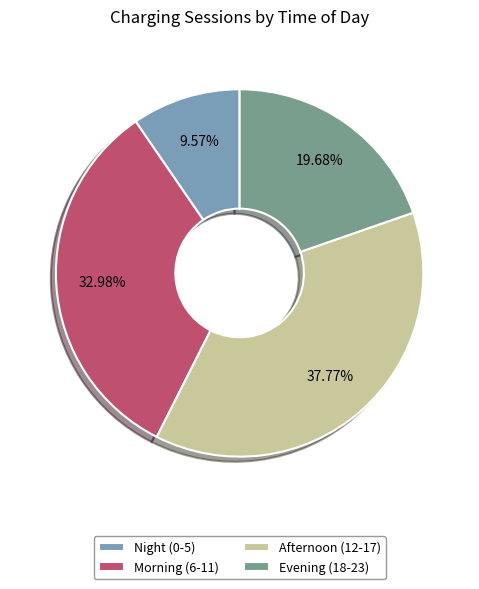

Does any single category account for the majority?

No